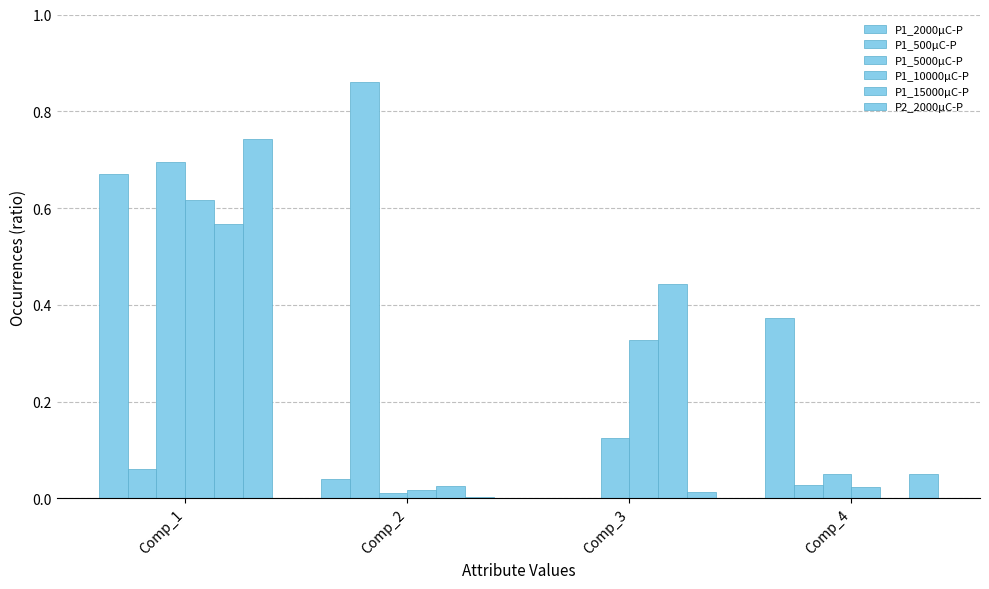

What is the total value across all series at Comp_3?

0.9